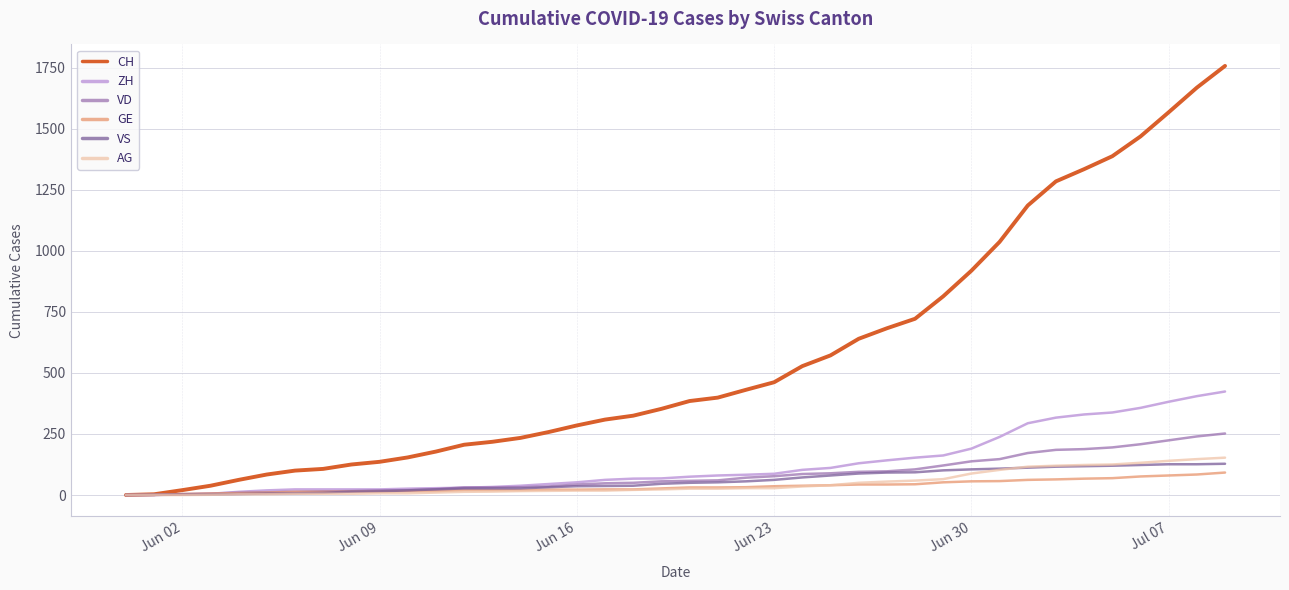

What is the difference between the second highest and second lowest values in the VD series?

240